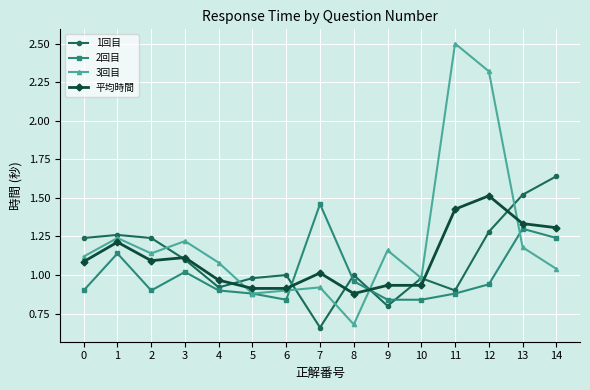

The 2回目 series shows 0.4 at 4. True or false?

False